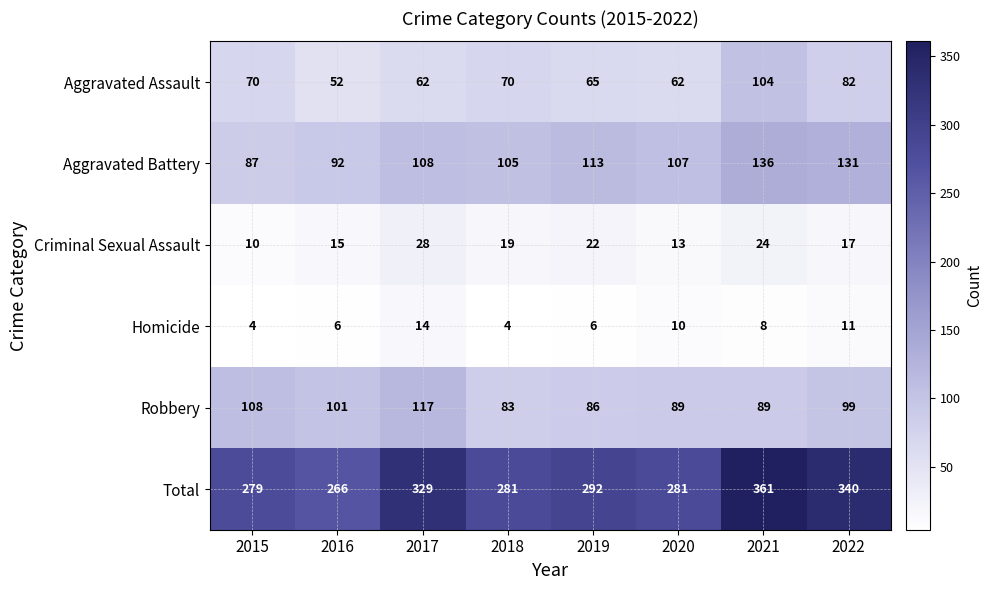

What is the highest value of the Homicide series?

14